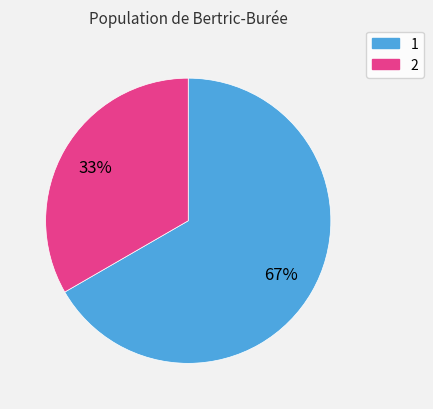

Between 1 and 2, which is larger?

1